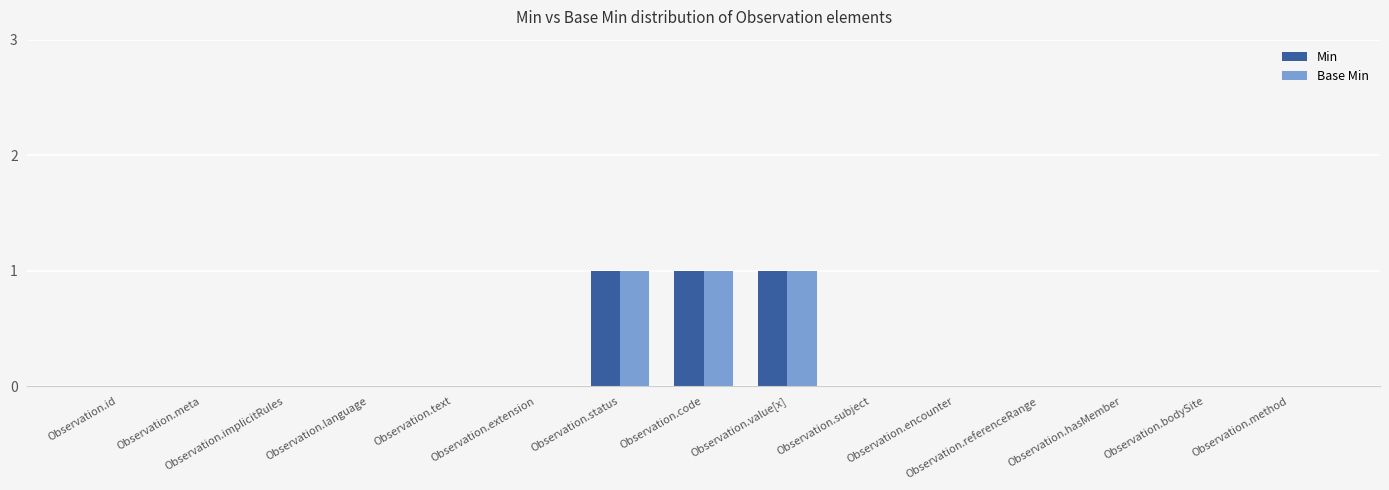

What is the sum of all Min values?

3